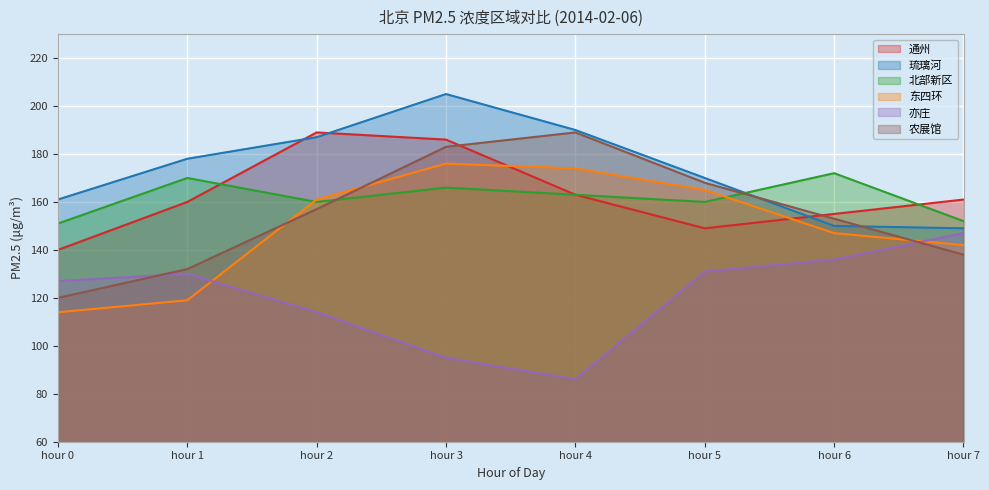

What is the sum of the 通州 values at hour 5 and hour 2?

338